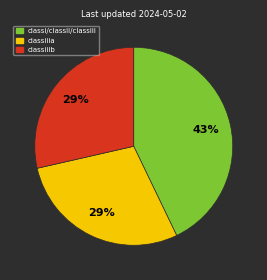

To the nearest percent, what is the average slice percentage?

33%